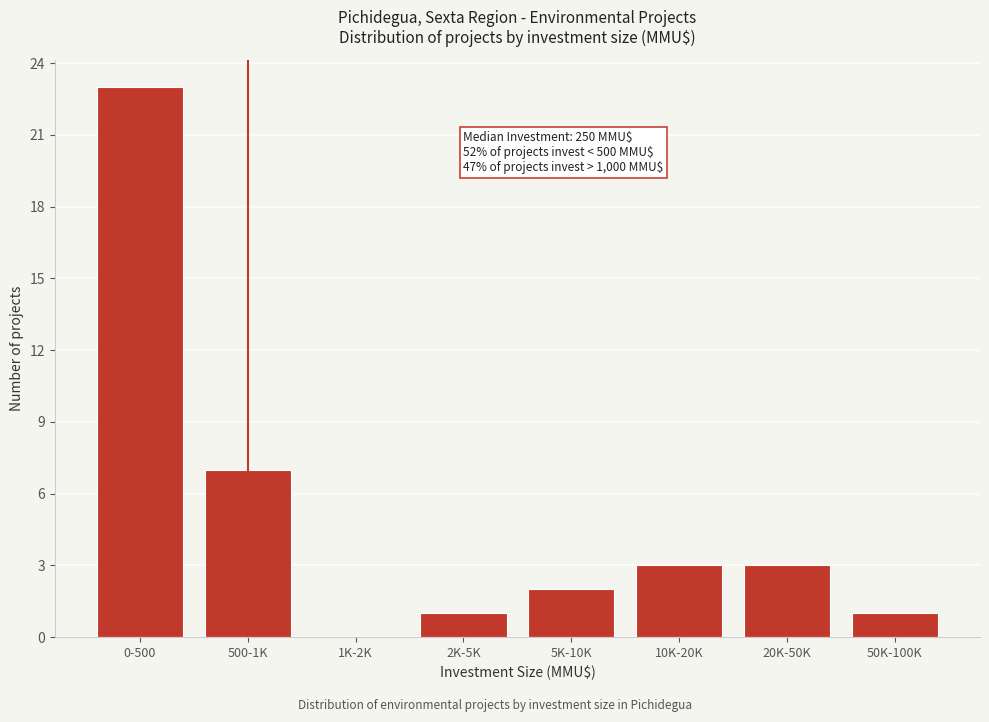

Reading left to right, transcribe all the data shown in this chart.

0-500=23	500-1K=7	1K-2K=0	2K-5K=1	5K-10K=2	10K-20K=3	20K-50K=3	50K-100K=1